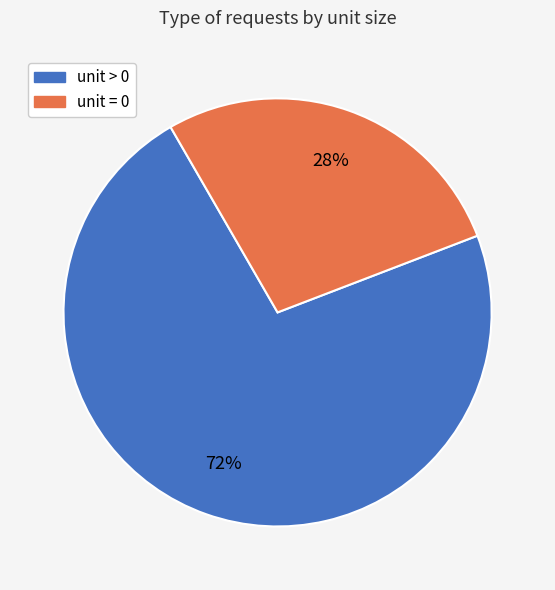

True or false: unit = 0 accounts for 36% of the total.

False